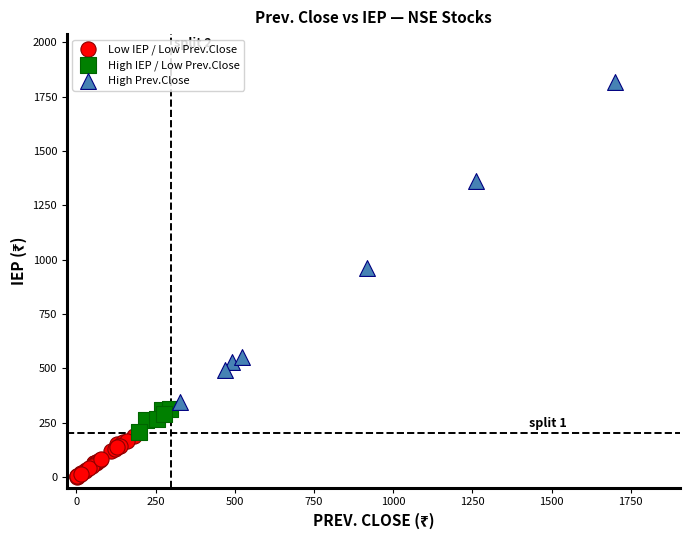

Which series has the widest spread of Y values?

High Prev.Close